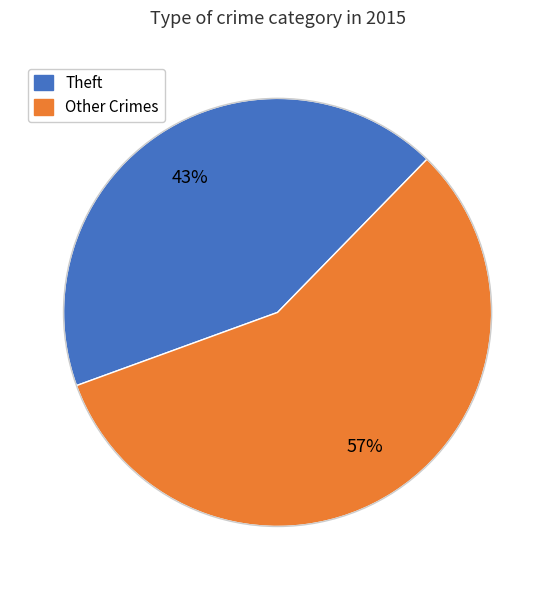

What is the largest slice in the pie chart?

Other Crimes